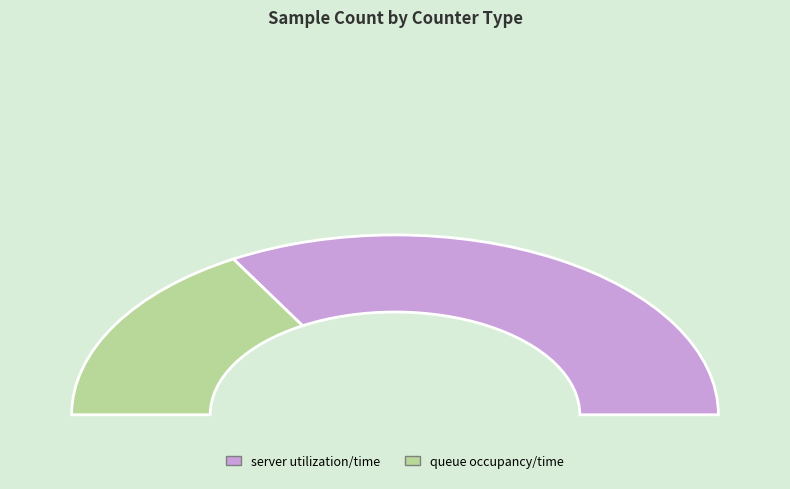

To the nearest percent, what is the combined percentage of server utilization/time and queue occupancy/time?

100%